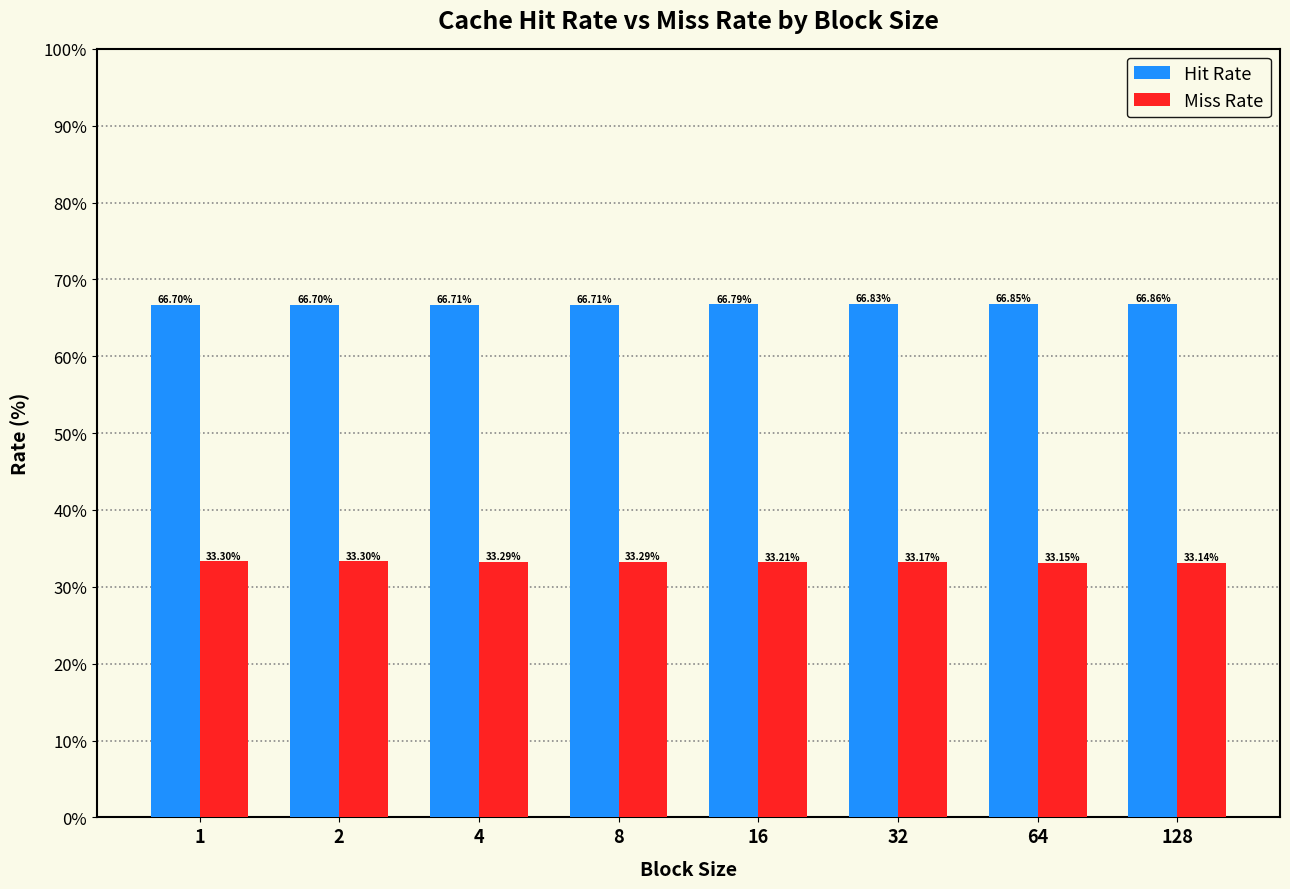

Read the Miss Rate value at 16.

33.2